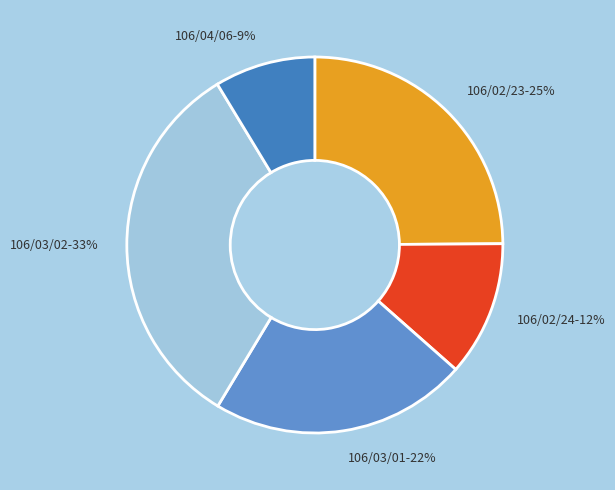

To the nearest percent, what is the difference between the 106/02/23 and 106/02/24 slice percentages?

13%